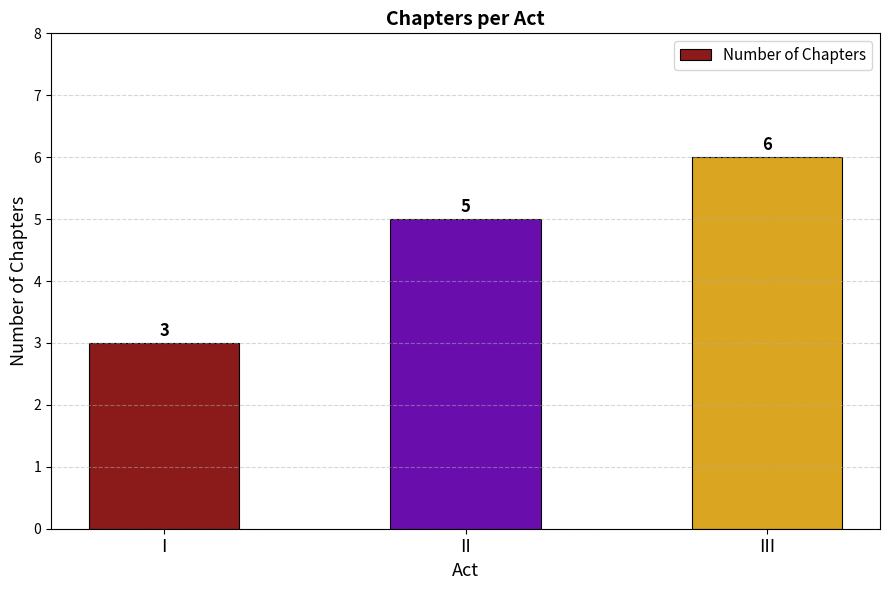

Count the number of data series in this chart.

1